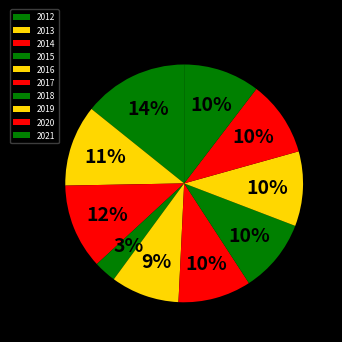

Which category has the smallest portion of the pie?

2015